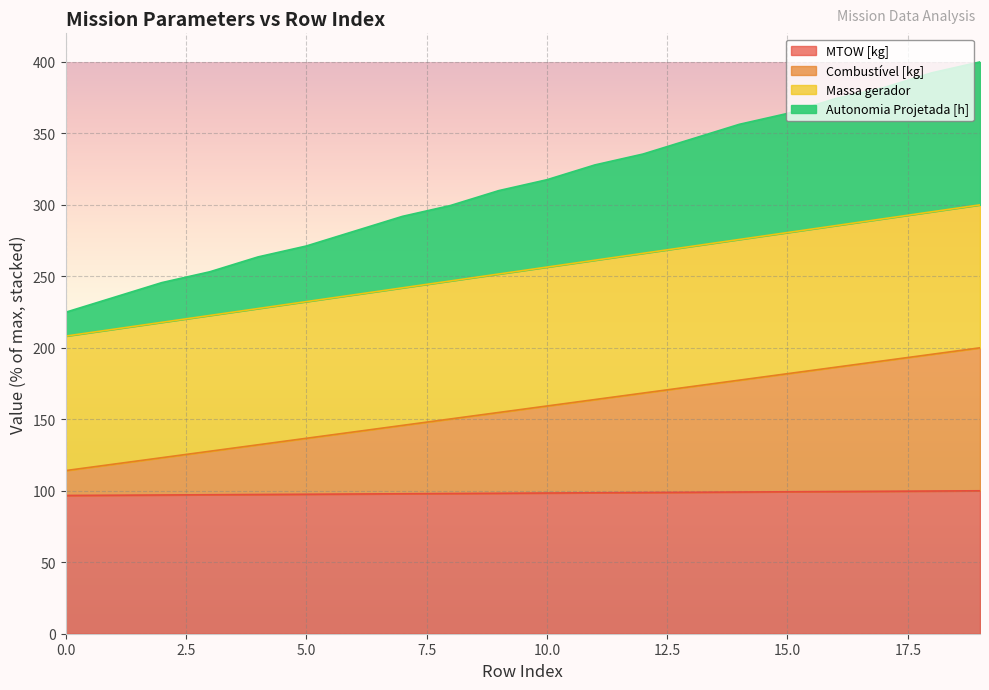

What is the minimum value for MTOW [kg]?

96.7